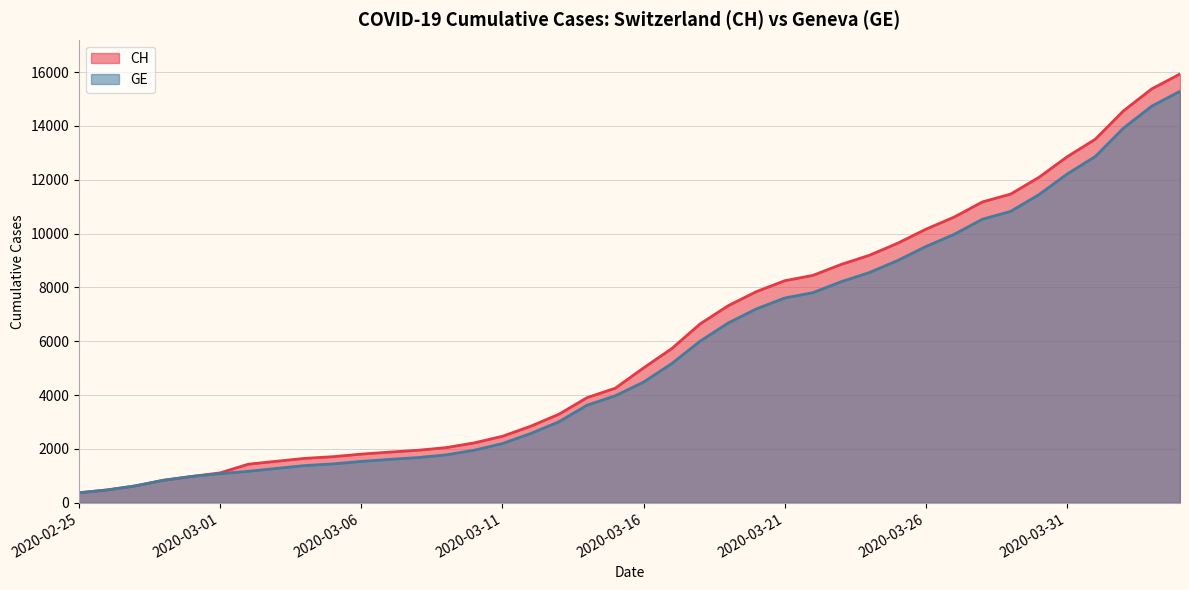

Does the chart display data point markers on the line(s)?

No